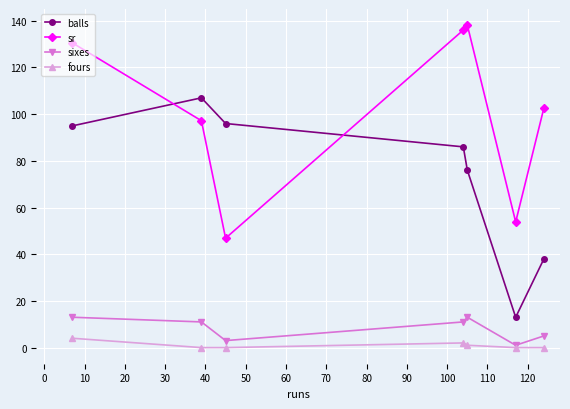

In balls, how many points are lower than both neighbors (excluding endpoints)?

1